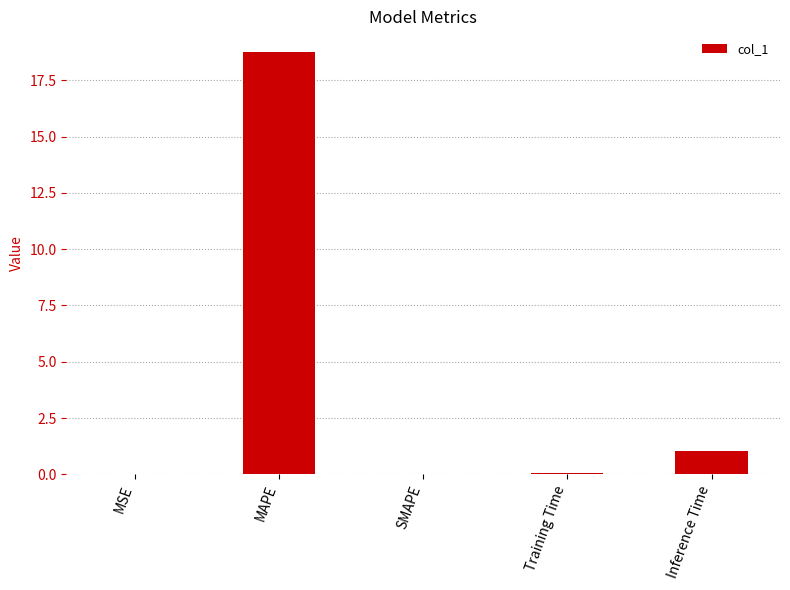

What is the sum of all values?

19.8